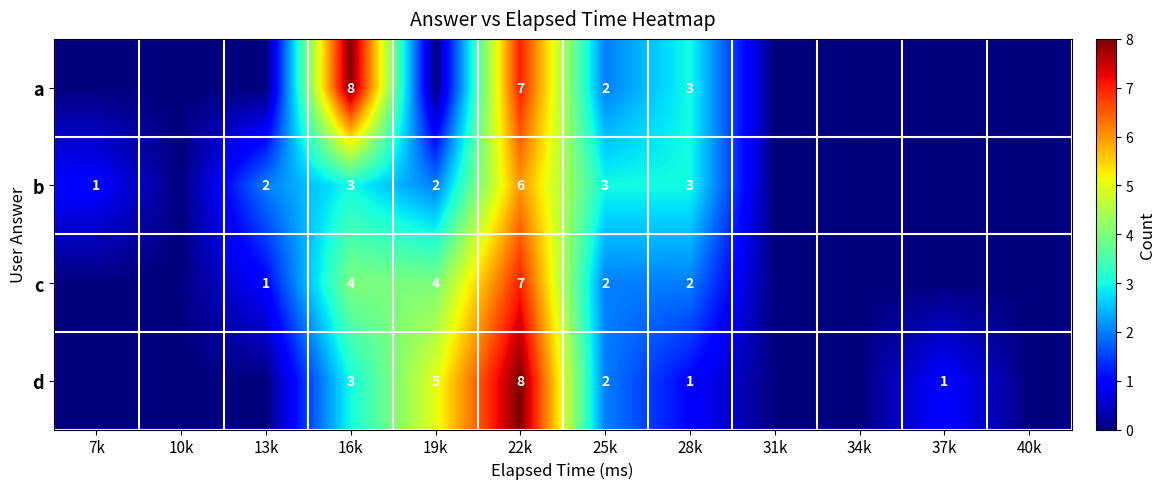

True or false: c has a value of 2 at 16k.

False